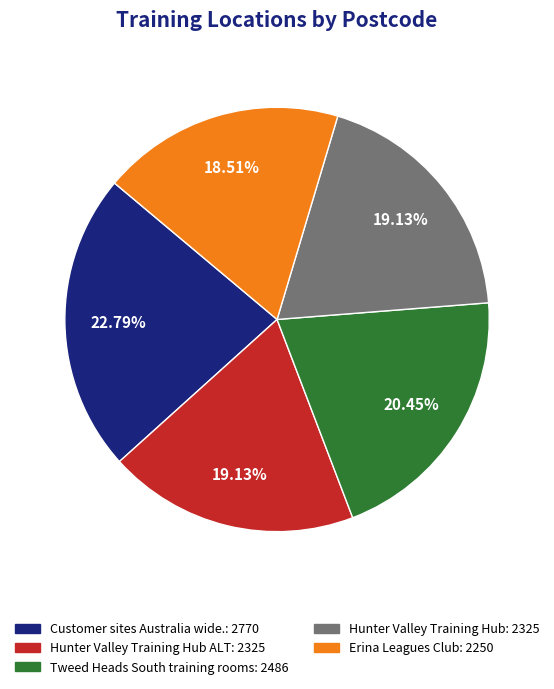

Is there a majority slice in this chart?

No